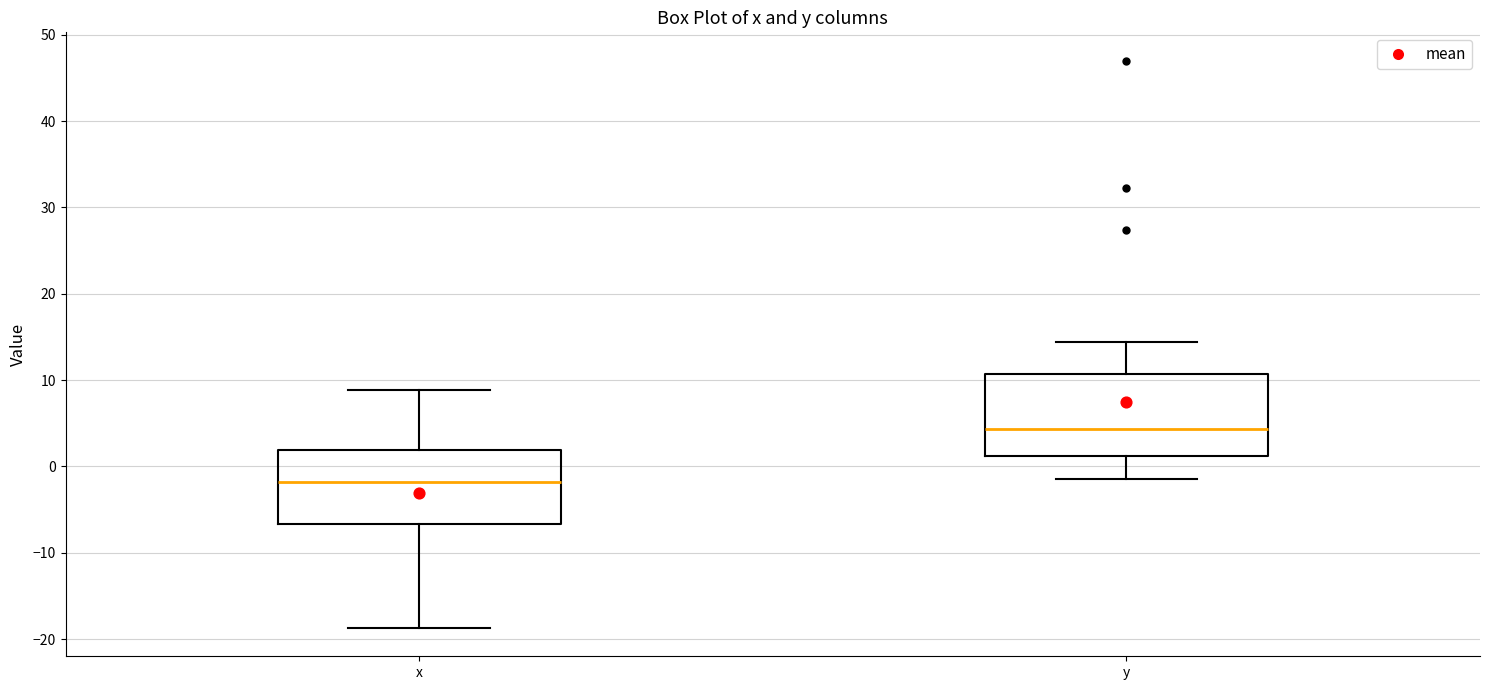

Where does the lower whisker of the box for y end on the y-axis? The values are not printed on the chart, so give them approximately, as read against the axis.

-1